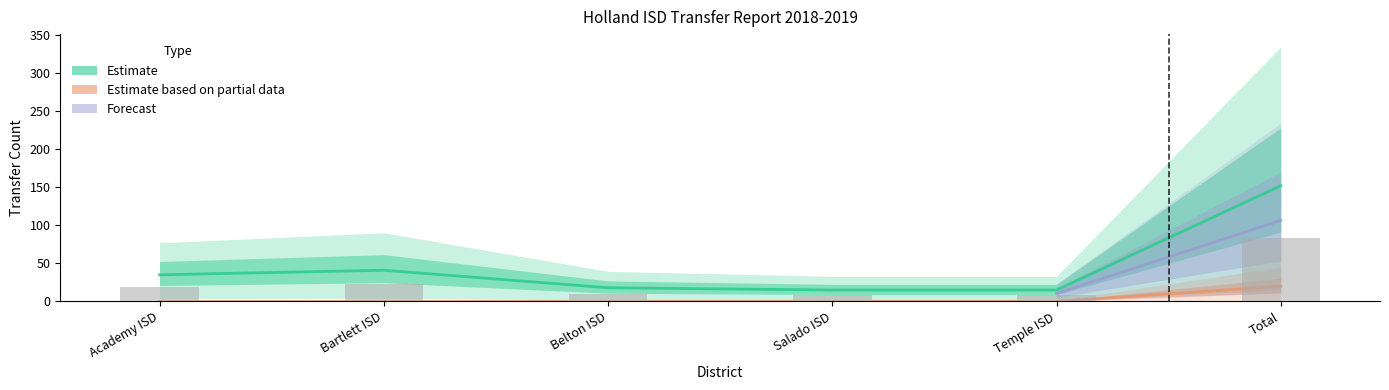

Which has a higher value, Belton ISD or Total?

Total